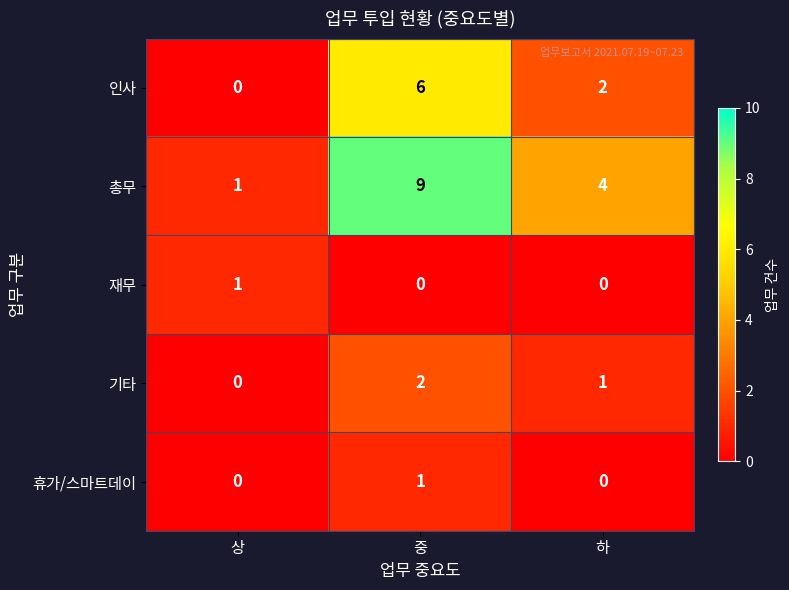

Which series changed the most between 상 and 중?

총무